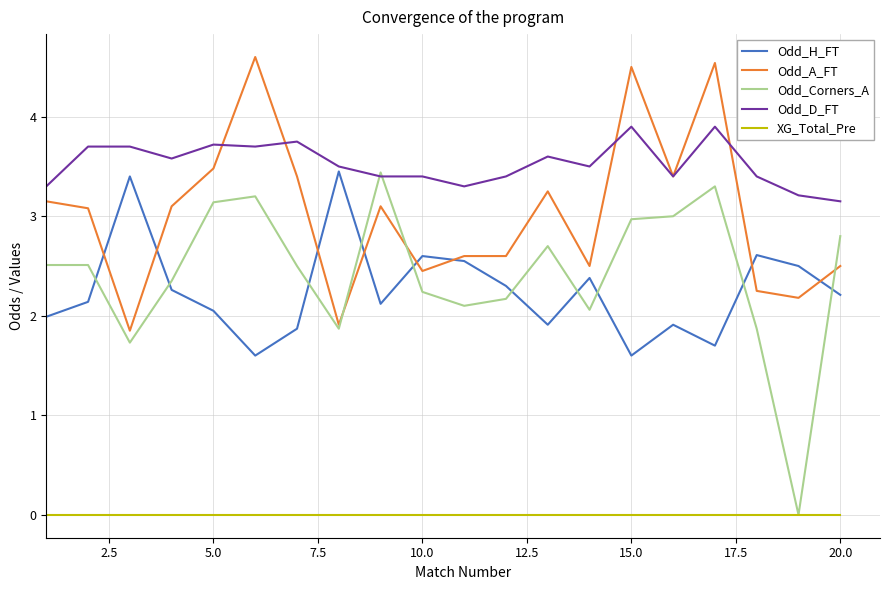

What is the lowest value of the Odd_H_FT series?

1.6